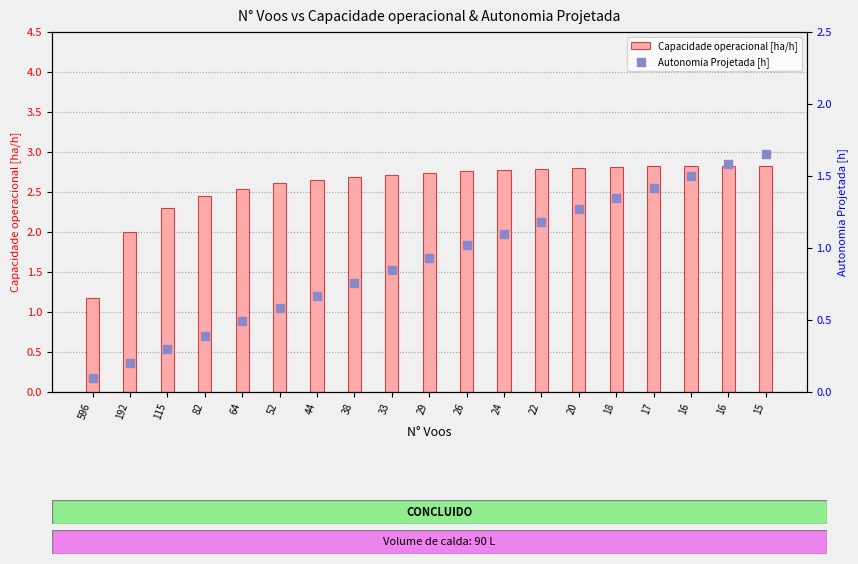

Which series contains the lowest Y value?

Autonomia Projetada [h]